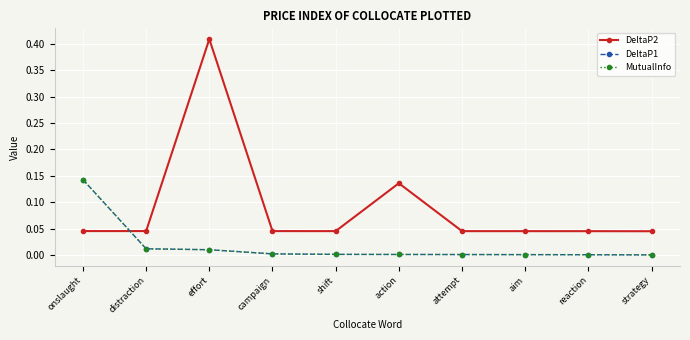

After their last crossing, which series has the higher values: DeltaP1 or DeltaP2?

DeltaP2